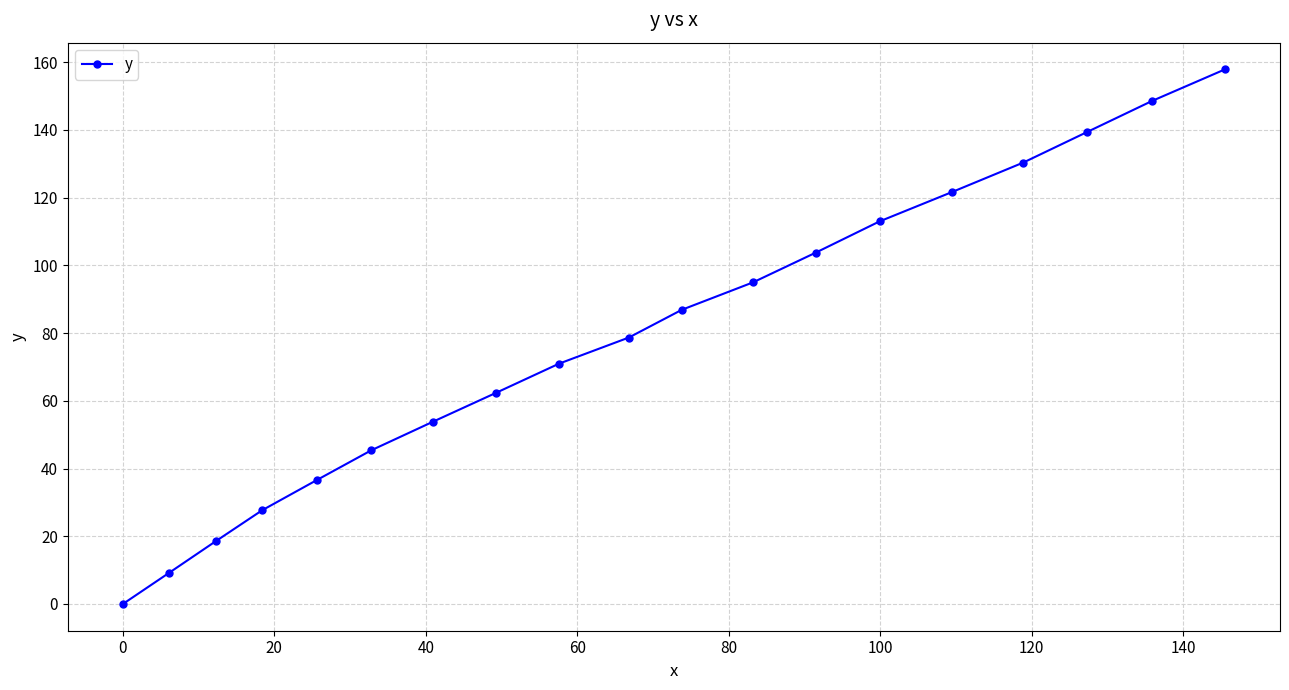

What is the value of the 7th point from the left?

53.9